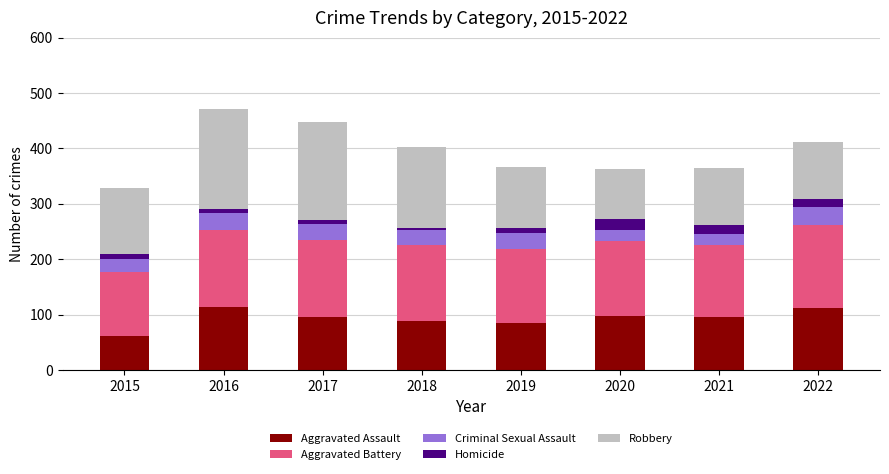

What is the difference between the maximum and minimum values in the Aggravated Assault series?

52